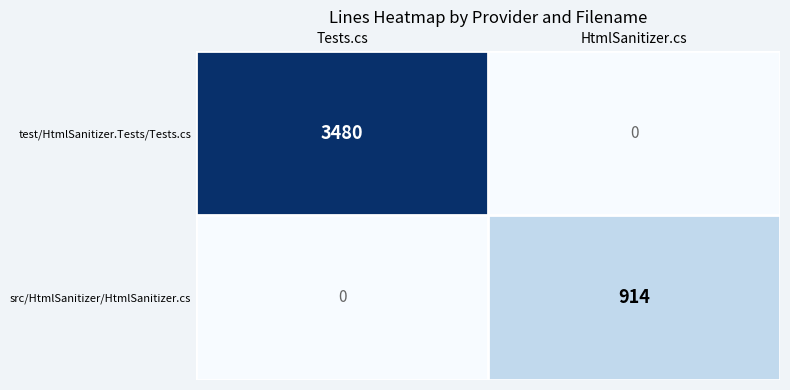

Which series has the largest range (max minus min)?

test/HtmlSanitizer.Tests/Tests.cs